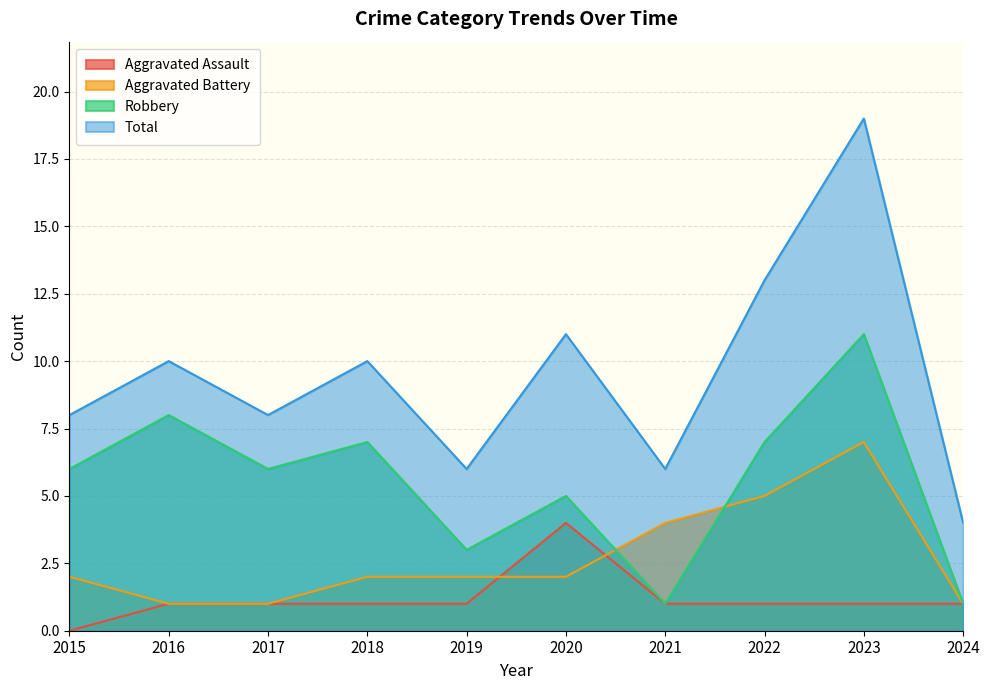

True or false: Robbery has more than 0 interior local peaks.

True